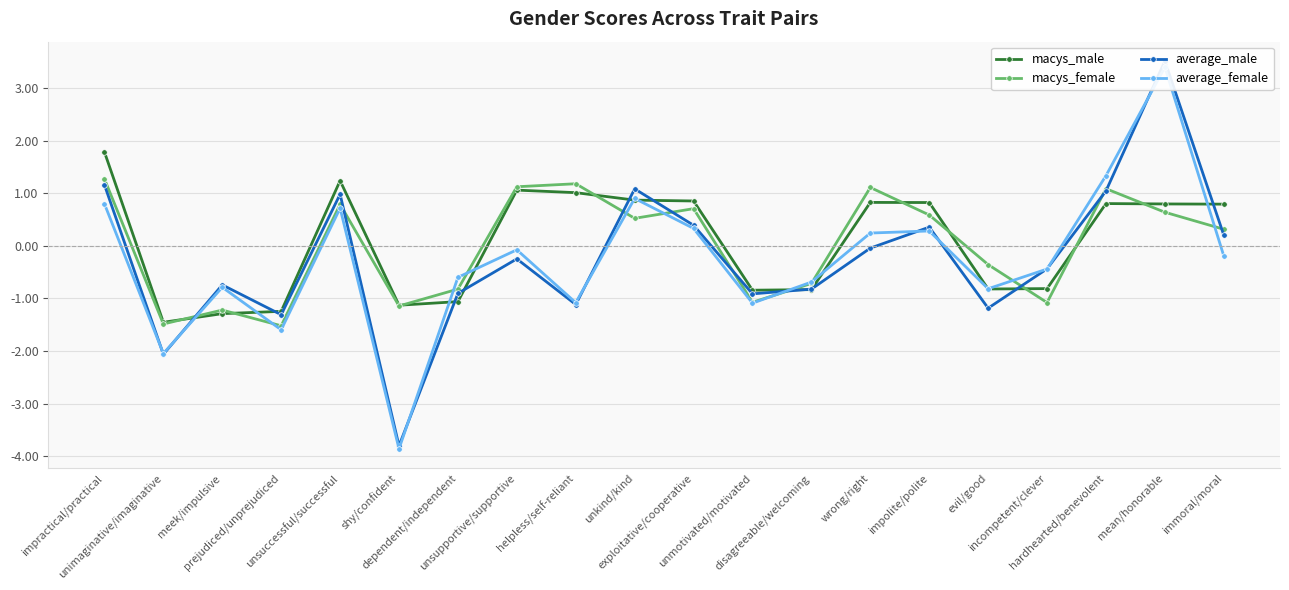

How many lines are shown in the chart?

4